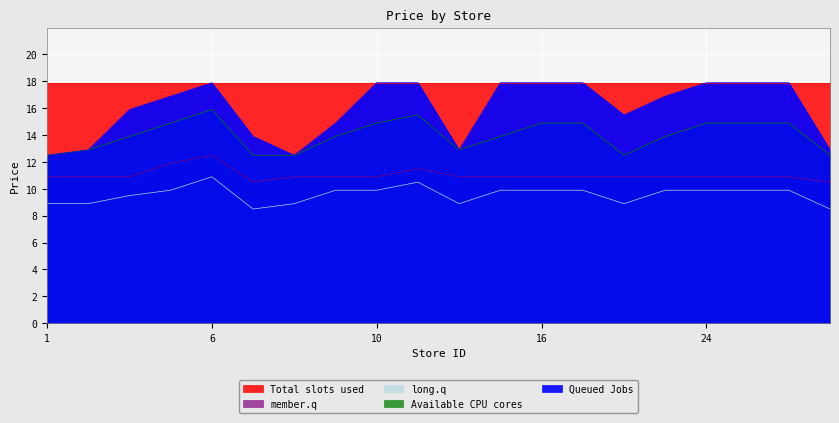

True or false: Queued Jobs has more than 2 points higher than both neighbors.

False